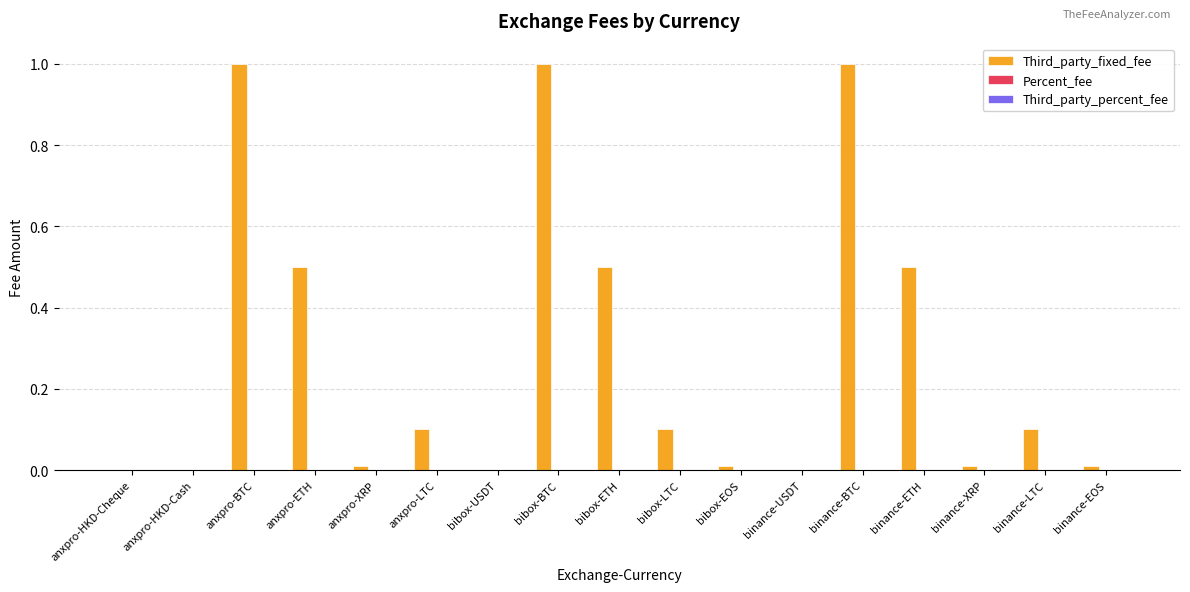

The Third_party_fixed_fee series shows 0.1 at binance-LTC. True or false?

True